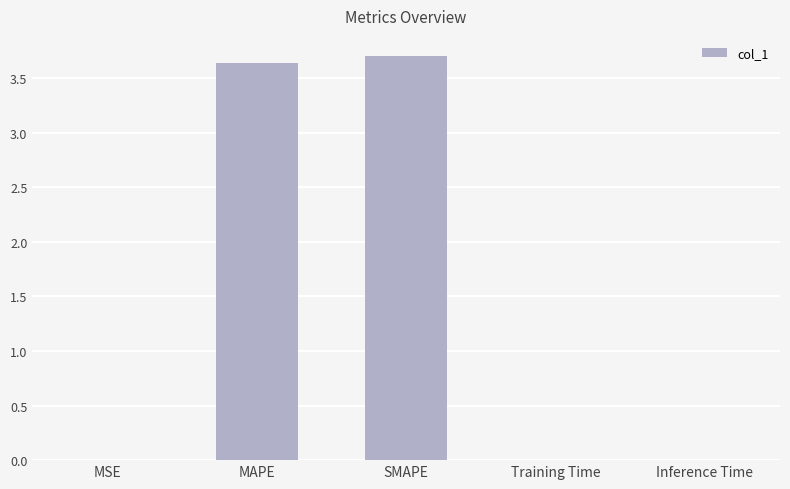

What is the sum of all values?

7.3